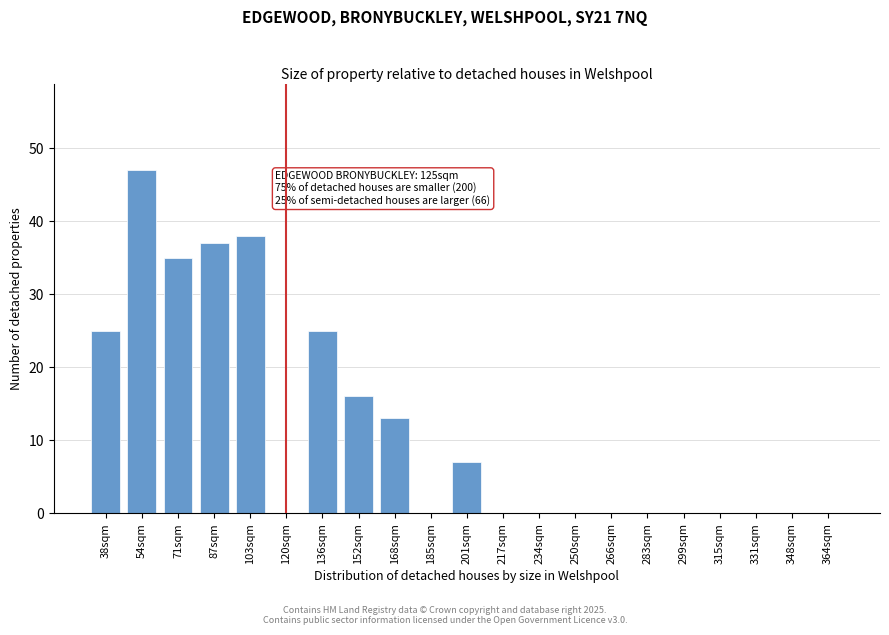

Reading right to left, what are all the values shown in this chart?

364sqm=0	348sqm=0	331sqm=0	315sqm=0	299sqm=0	283sqm=0	266sqm=0	250sqm=0	234sqm=0	217sqm=0	201sqm=7	185sqm=0	168sqm=13	152sqm=16	136sqm=25	120sqm=0	103sqm=38	87sqm=37	71sqm=35	54sqm=47	38sqm=25